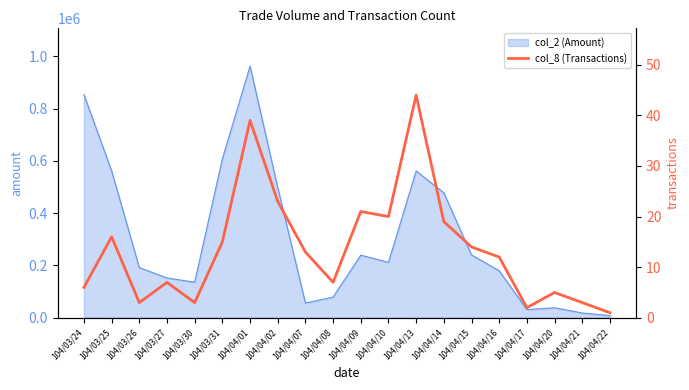

The value of col_2 (Amount) at 104/03/25 is 561920. True or false?

True